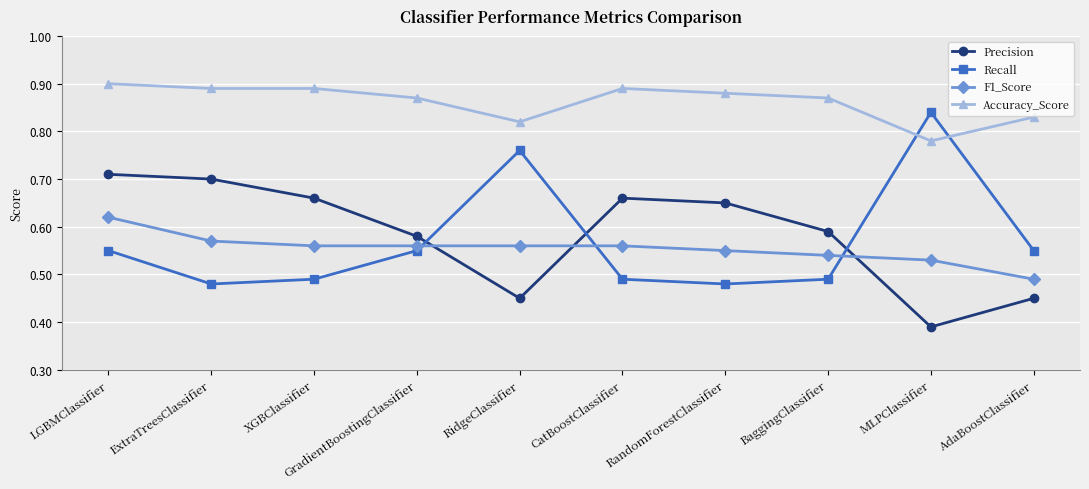

What is the sum of the F1_Score values at RidgeClassifier and GradientBoostingClassifier?

1.1